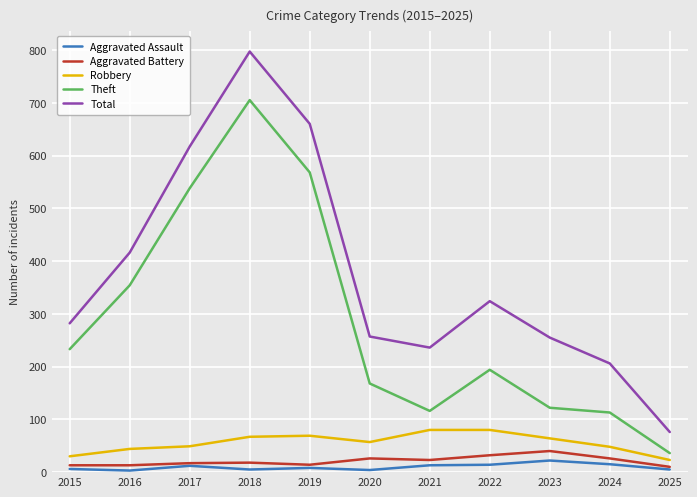

True or false: Theft and Robbery intersect in this chart.

False